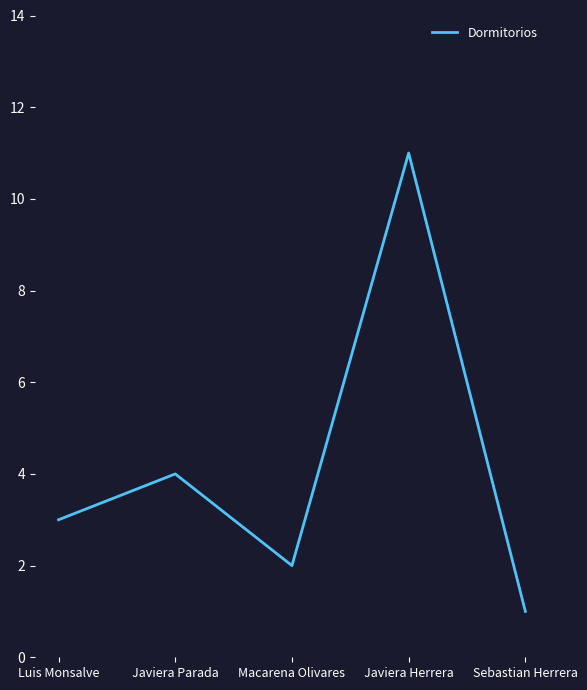

At which label is the value closest to 6?

Javiera Parada